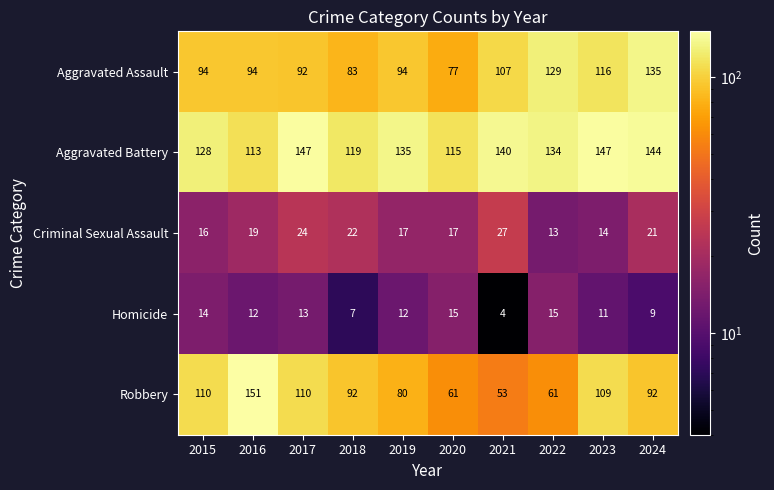

What is the spread (max minus min) of values at 2023?

136